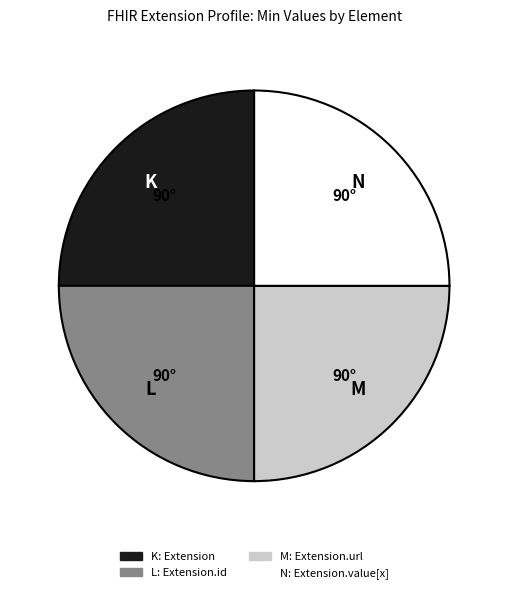

Is there a majority slice in this chart?

No